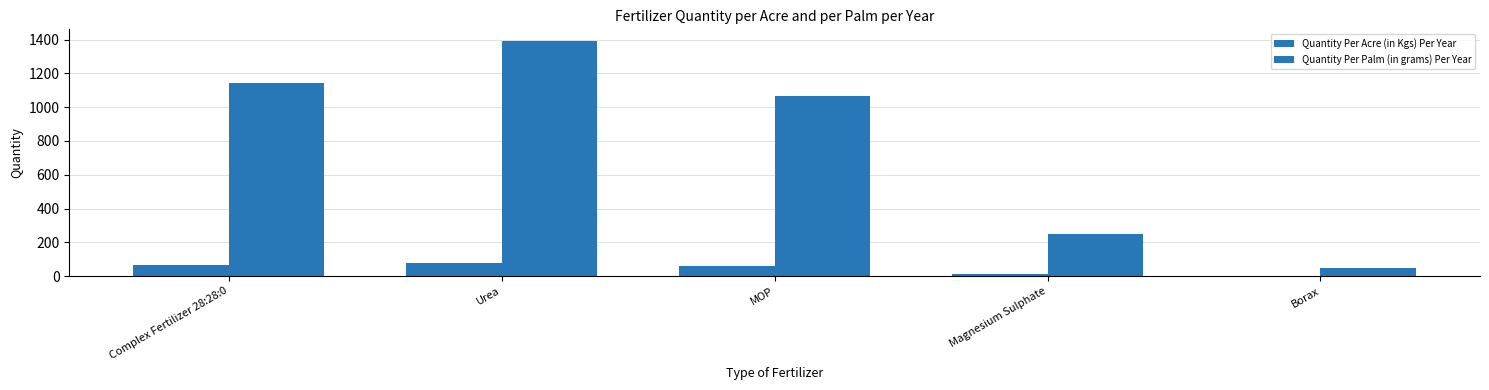

What is the average value of the Quantity Per Palm (in grams) Per Year series?

780